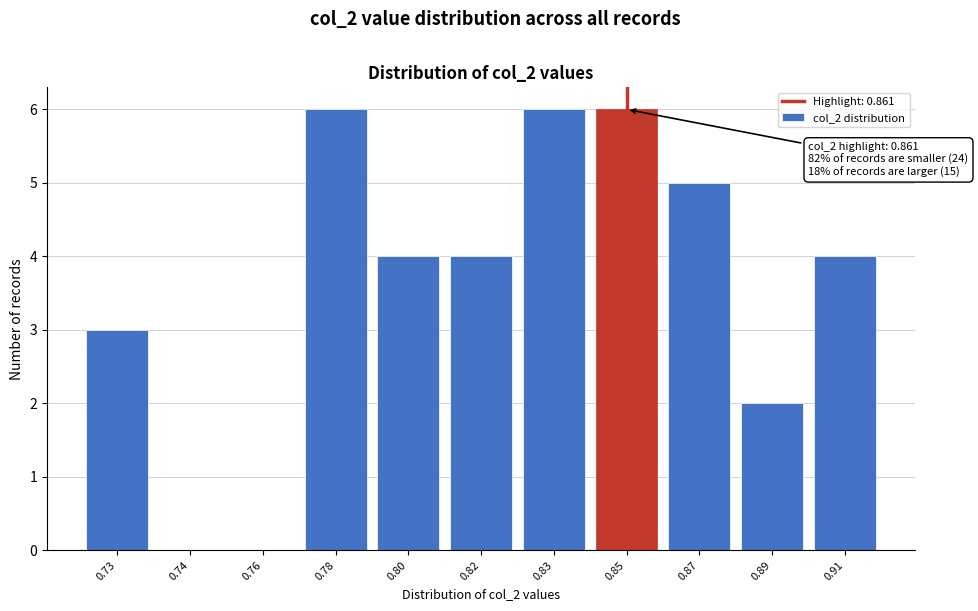

Reading right to left, extract all data points from this chart.

0.91=4	0.89=2	0.87=5	0.85=6	0.83=6	0.82=4	0.80=4	0.78=6	0.76=0	0.74=0	0.73=3